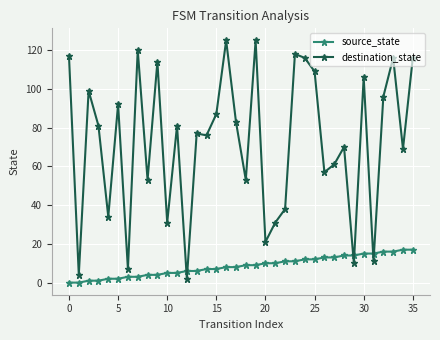

What is the highest value of the source_state series?

17